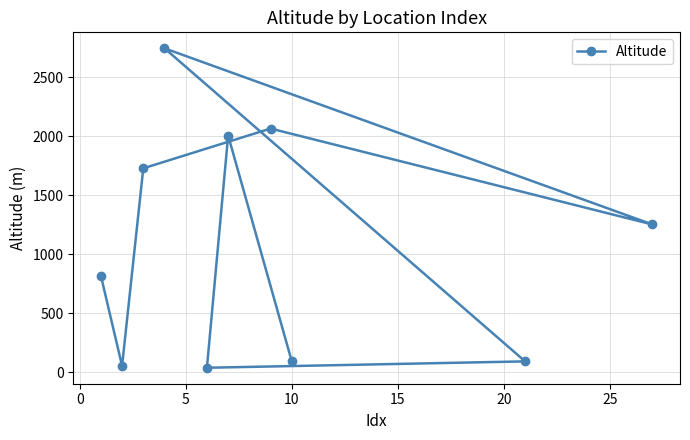

What is the maximum value shown in the chart?

2746